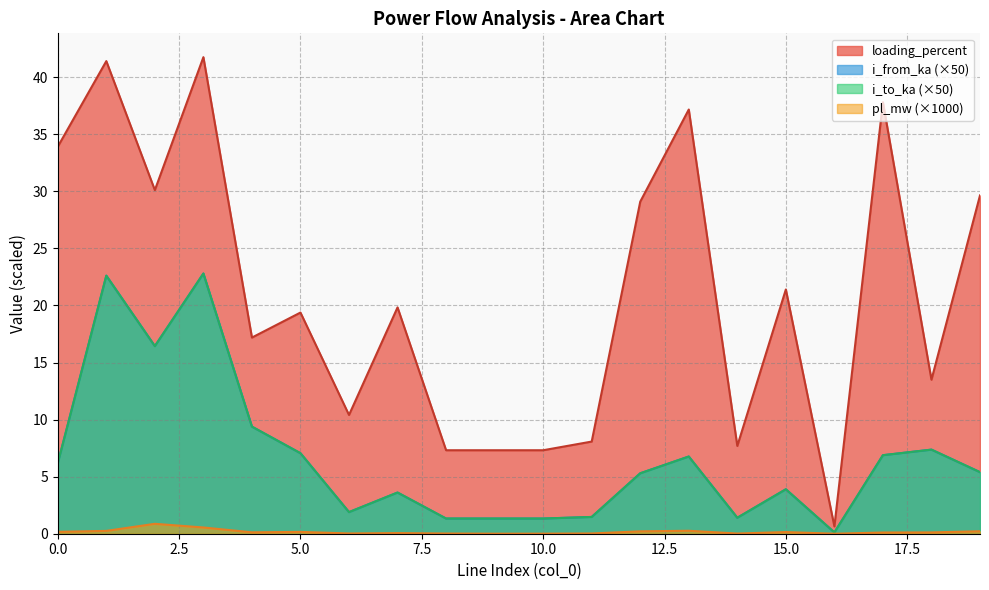

In i_from_ka, how many points are higher than both neighbors (excluding endpoints)?

6